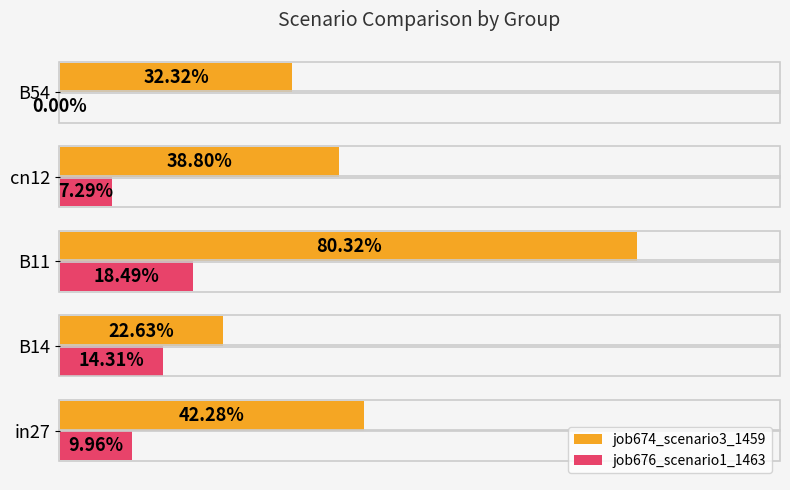

What are all the series names shown in the legend?

job674_scenario3_1459, job676_scenario1_1463